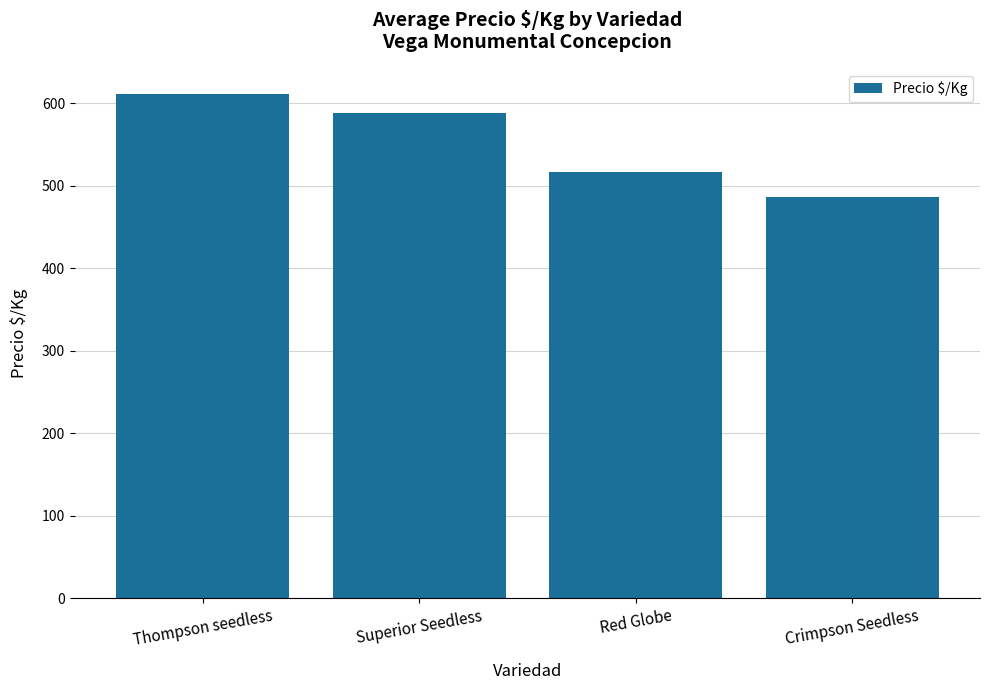

What position from the left is Superior Seedless?

2